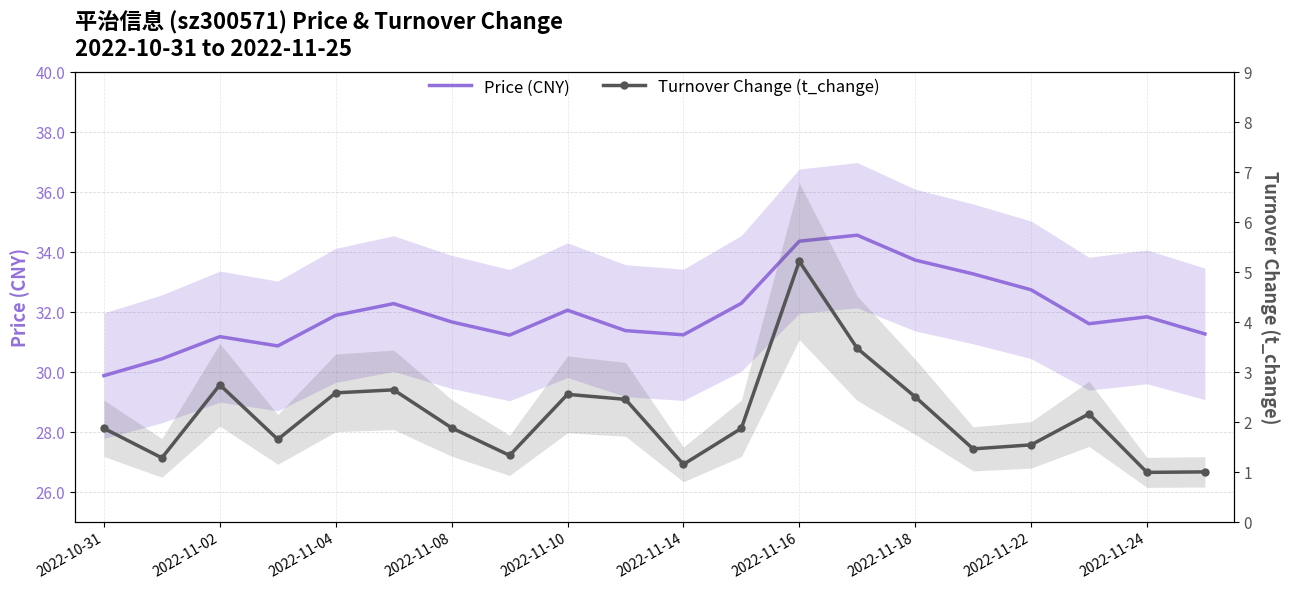

Which series changed the most between 2022-11-24 and 19?

Turnover Change (t_change)